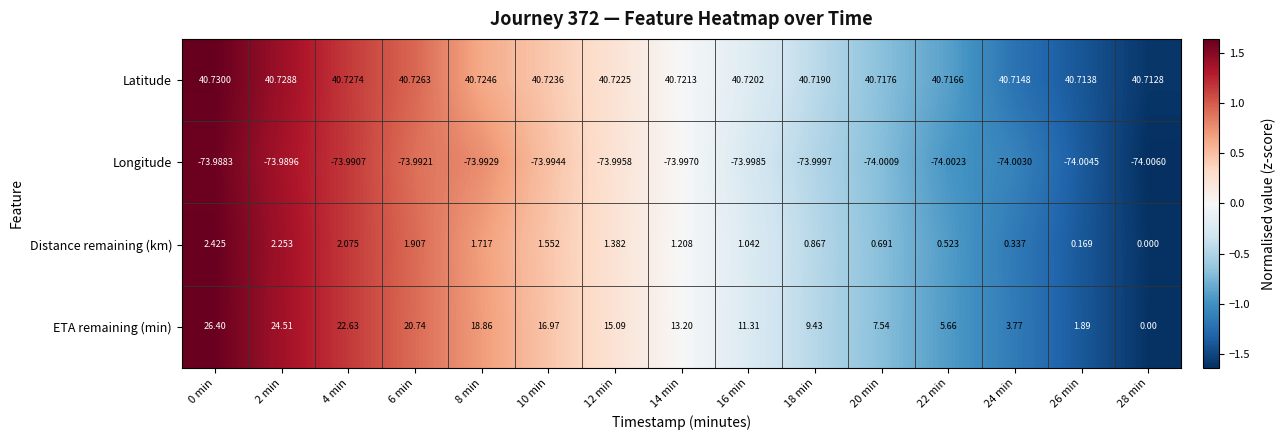

Which series changed the most between 20 min and 24 min?

ETA remaining (min)